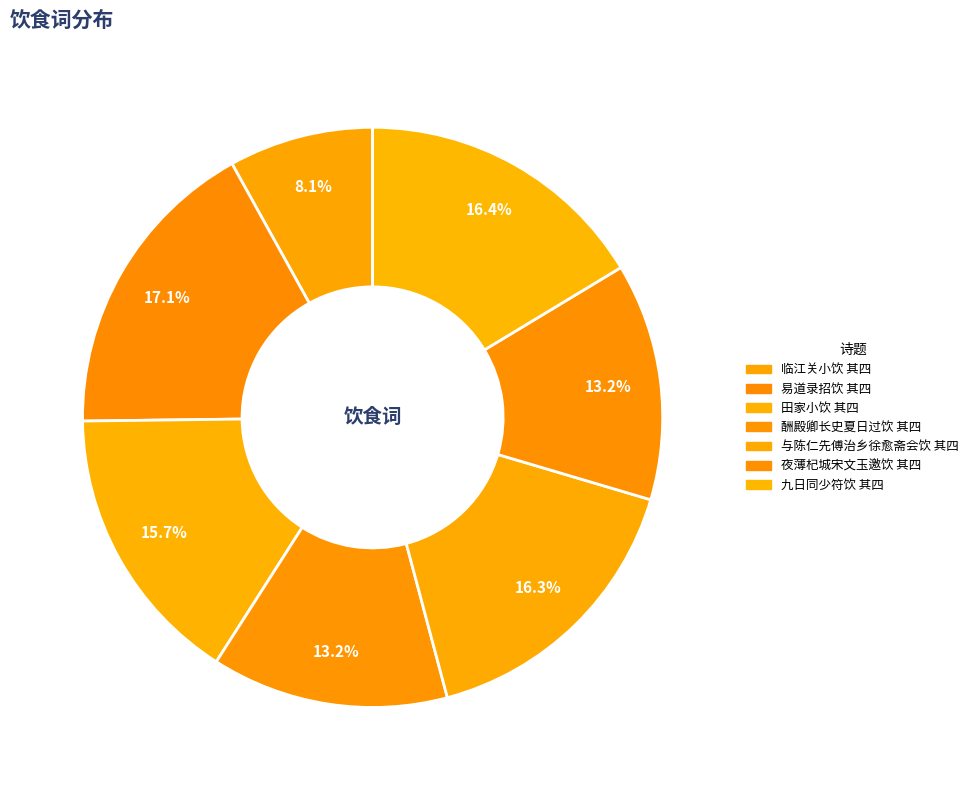

To the nearest percent, what percentage of the pie is 九日同少符饮 其四?

16%